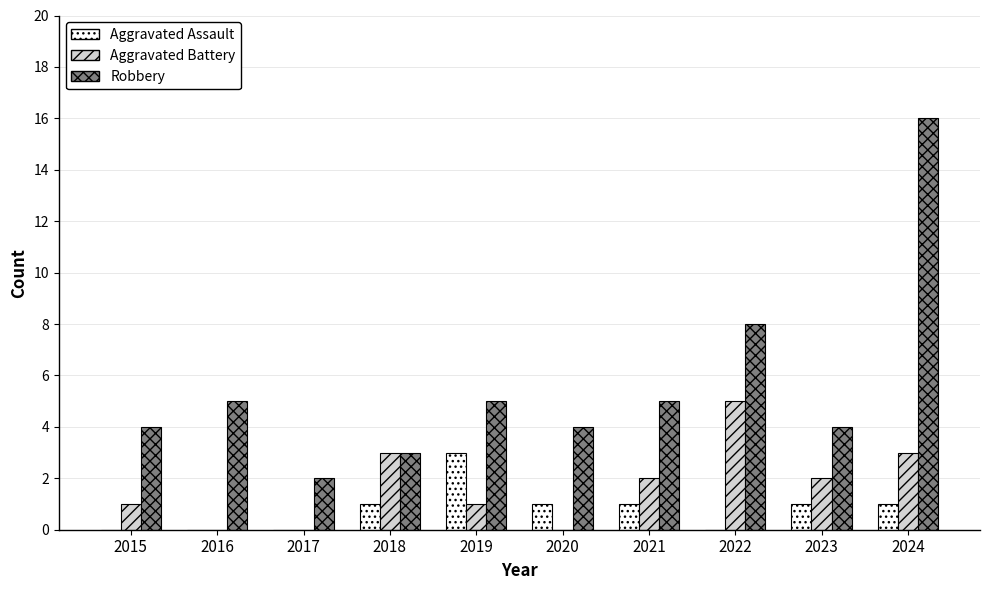

At which label does Aggravated Battery first exceed 2?

2018